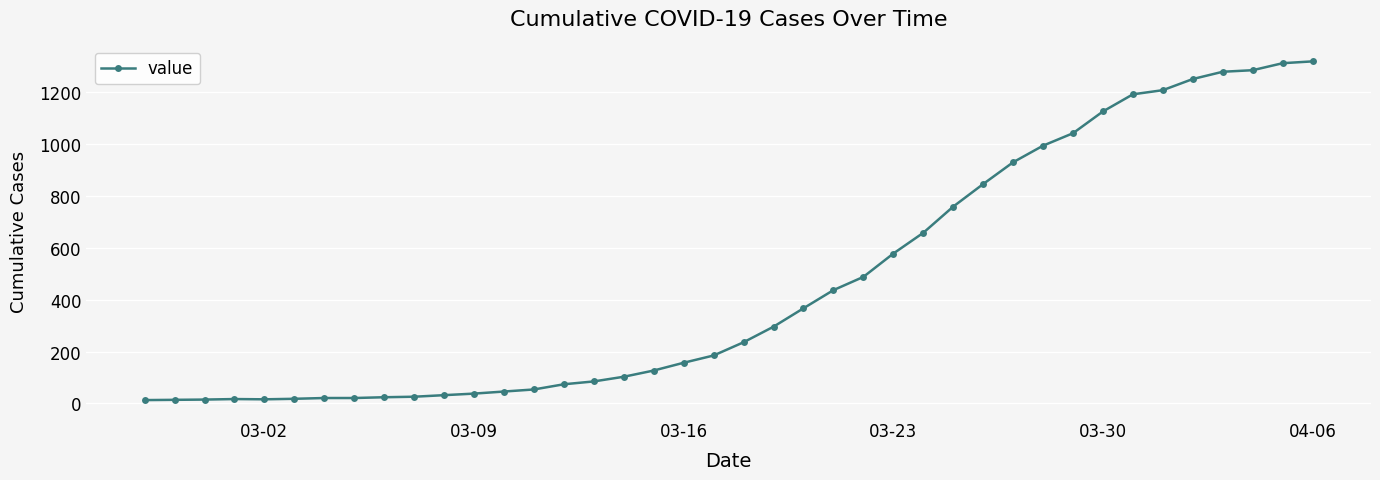

What is the maximum value shown in the chart?

1319